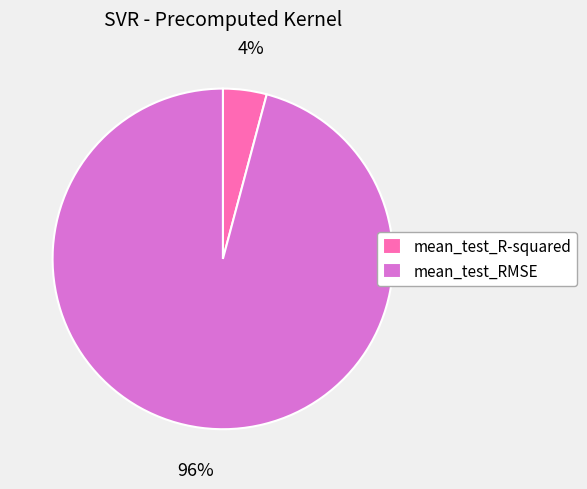

Is mean_test_R-squared the majority of the pie?

No